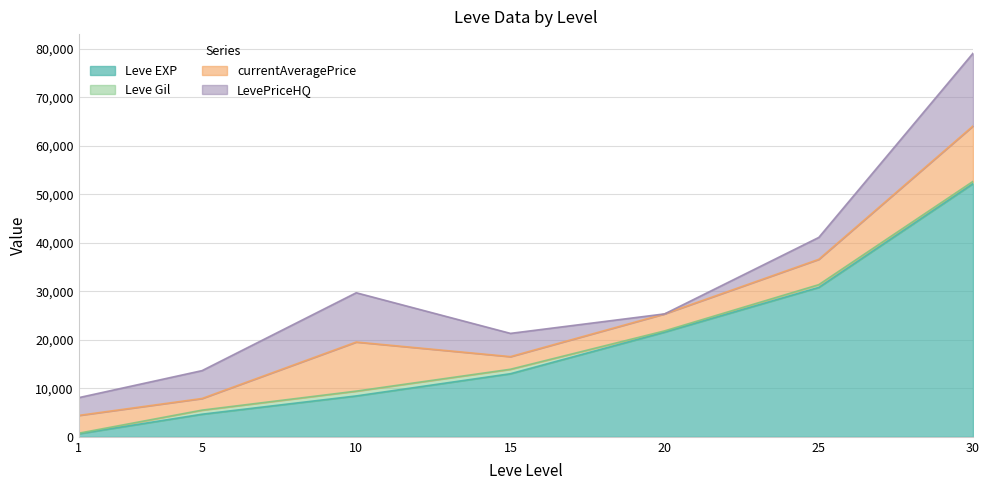

How many times do LevePriceHQ and Leve Gil cross each other?

2